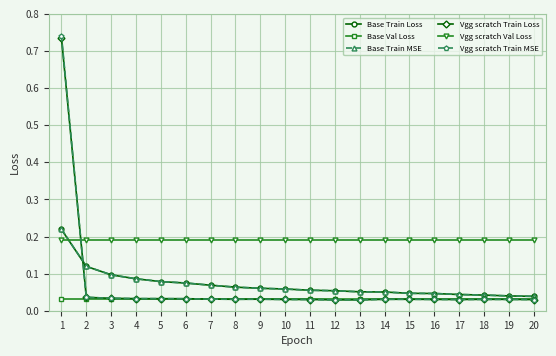

Is it true that Base Train Loss equals 0.1 at 10?

True